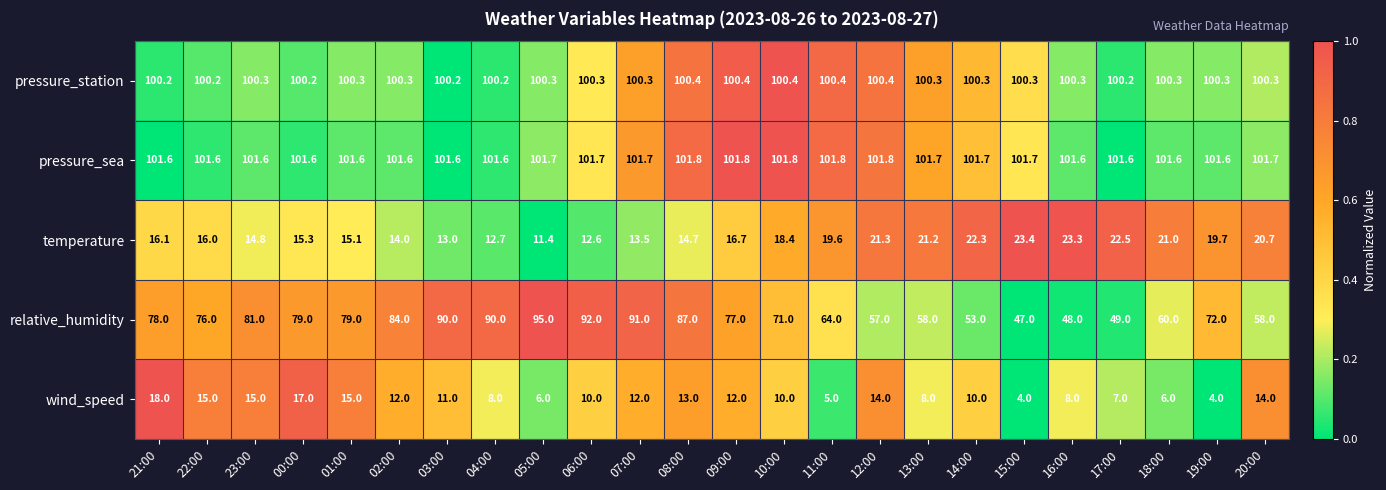

What is the average value of the pressure_sea series?

101.7